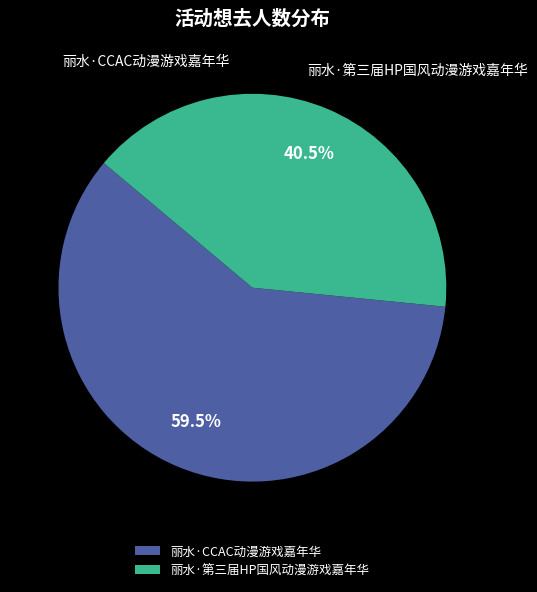

Which category has the smallest portion of the pie?

丽水·第三届HP国风动漫游戏嘉年华